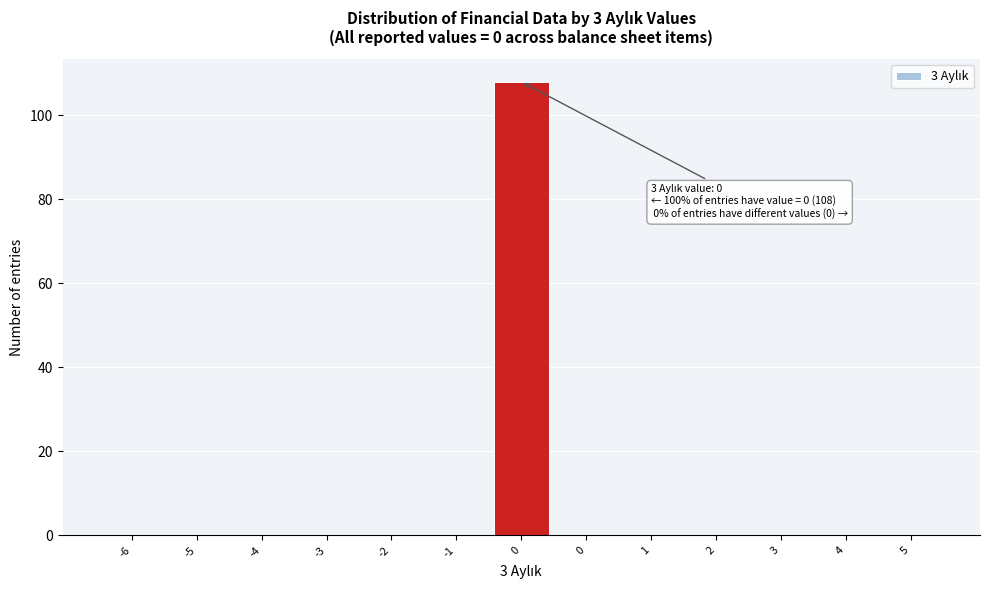

Are the bars horizontal?

No